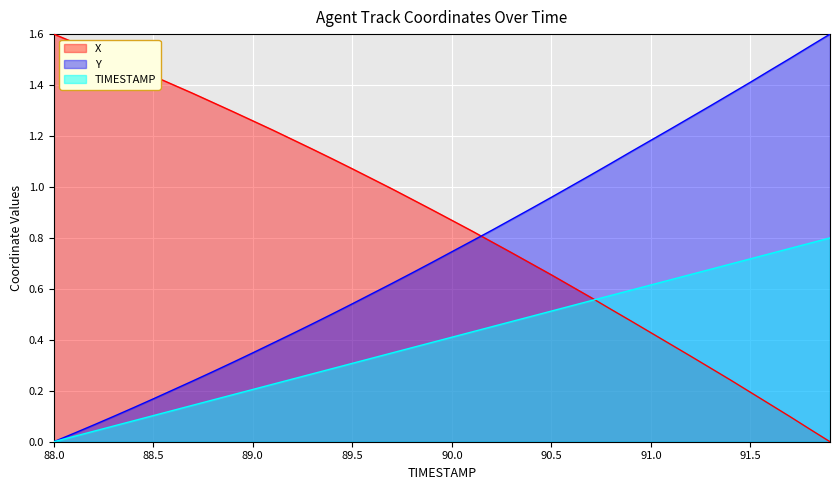

True or false: TIMESTAMP has a value of 0.4 at 90.0.

True